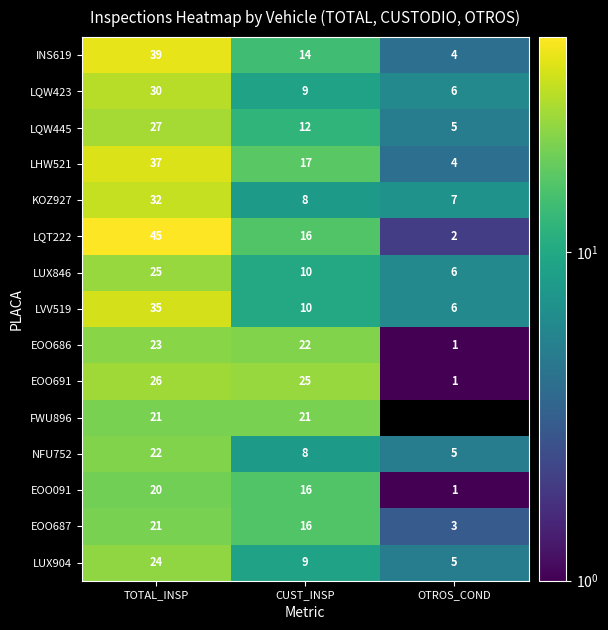

What is the total value across all series at TOTAL_INSP?

427